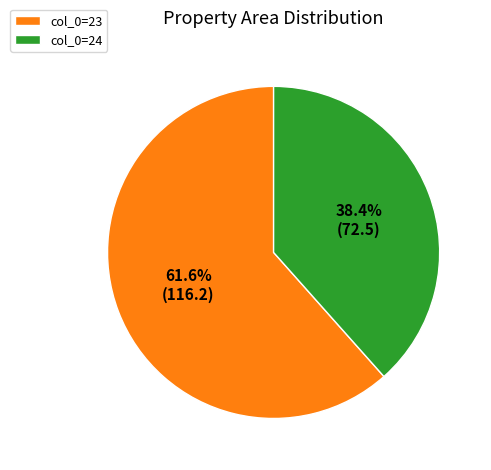

Between col_0=24 and col_0=23, which is larger?

col_0=23